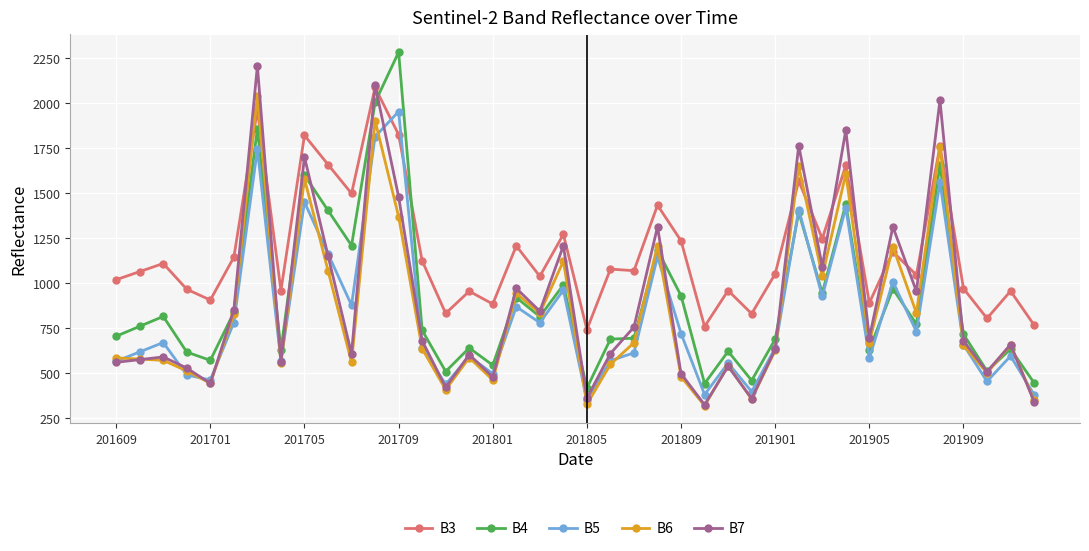

Which series ends up on top after the final intersection of B3 and B4?

B3